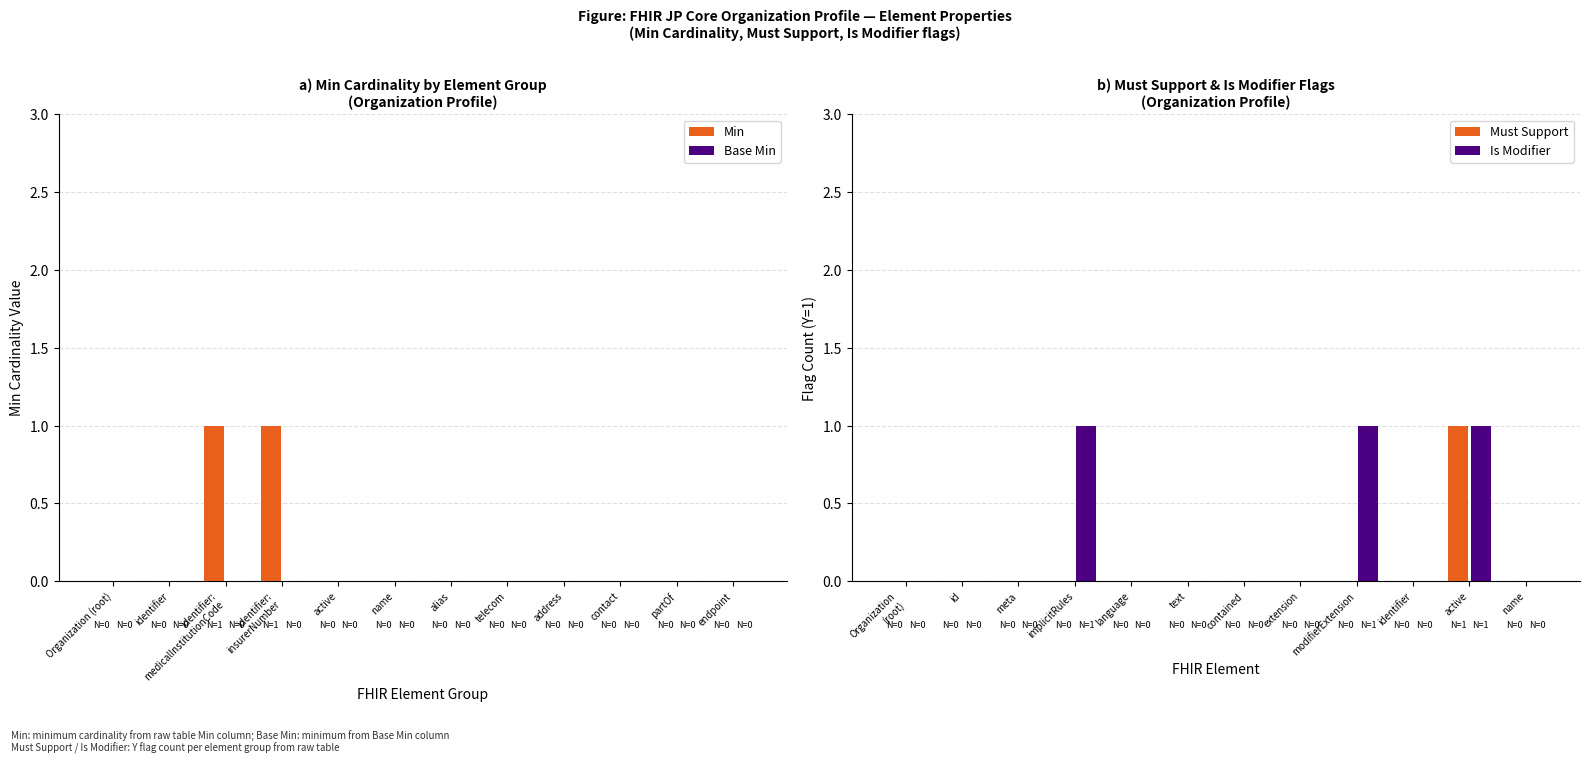

True or false: Min has a value of 0 at contact.

True